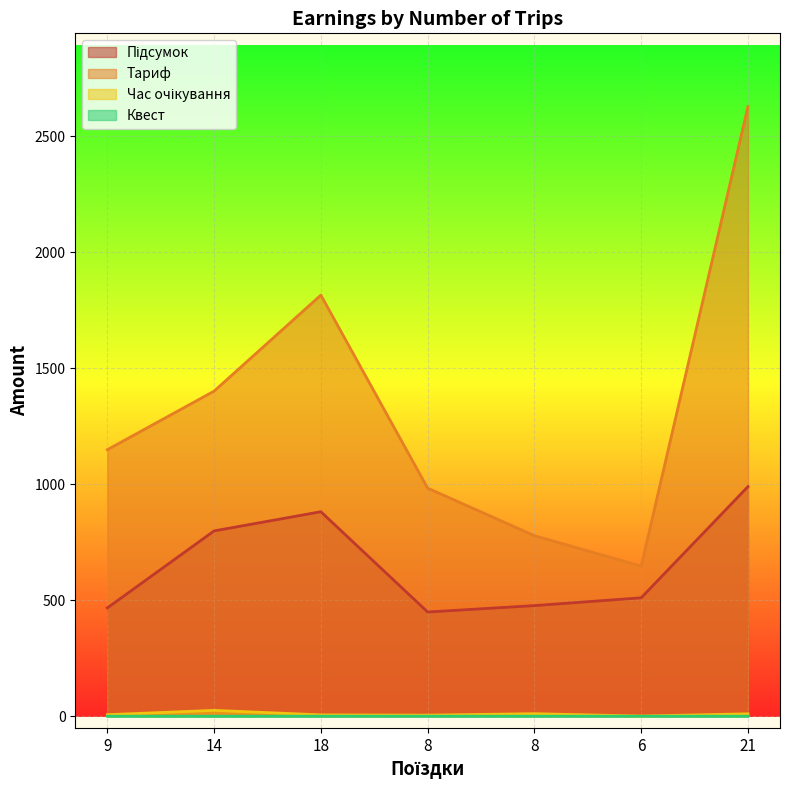

Which series has the largest total across all categories?

Тариф